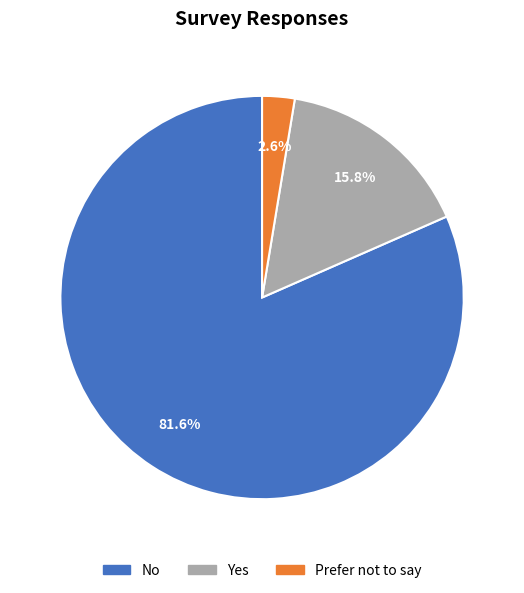

Between Prefer not to say and Yes, which is larger?

Yes